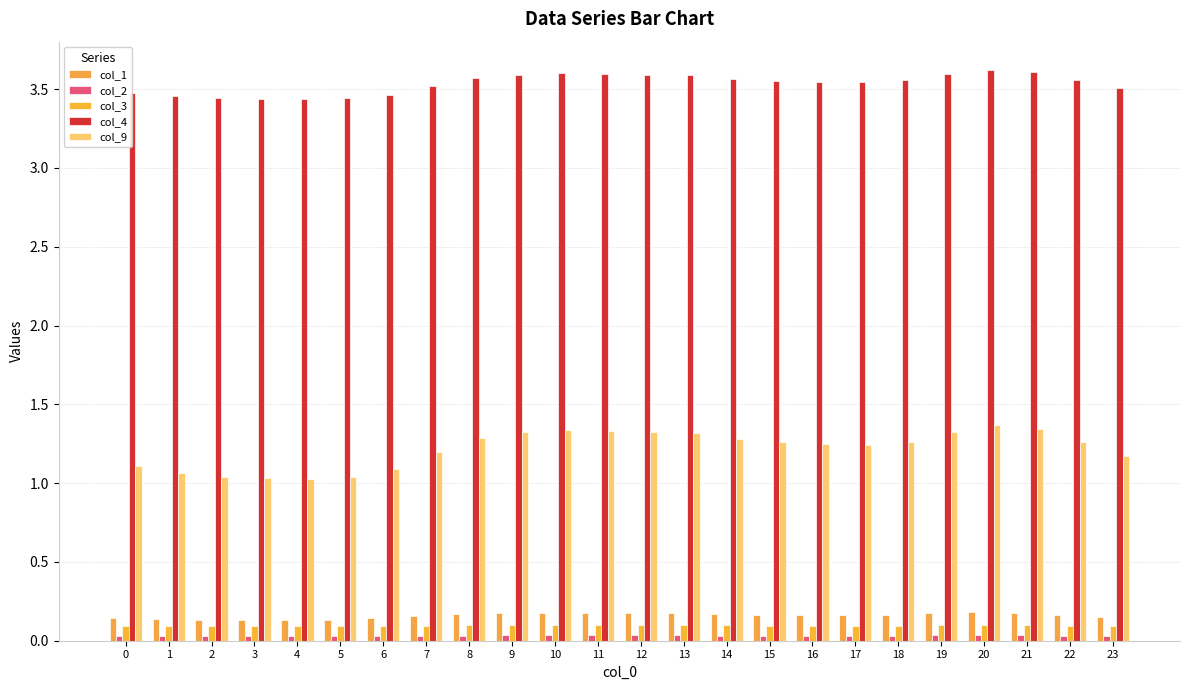

Count the number of data series in this chart.

5